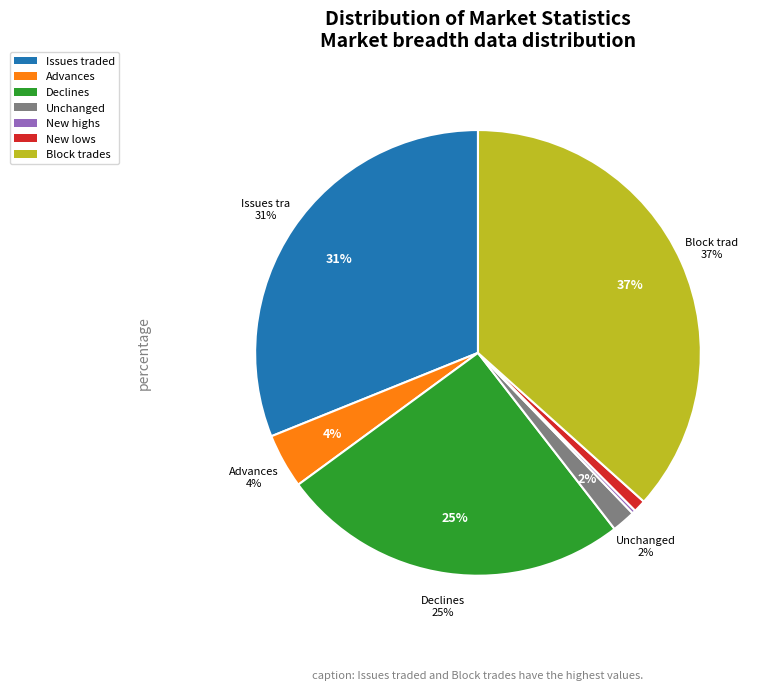

To the nearest percent, what percentage of the pie is issuestraded?

31%